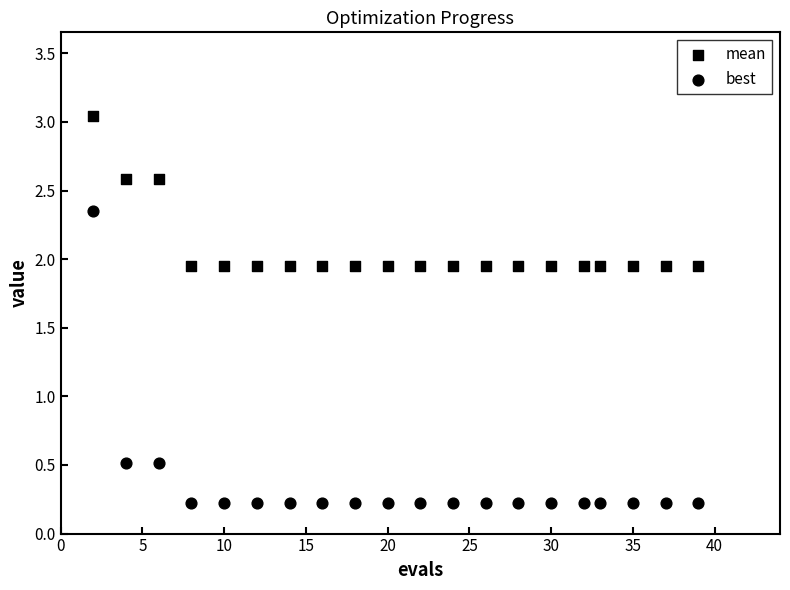

Count the number of points in this scatter plot.

40